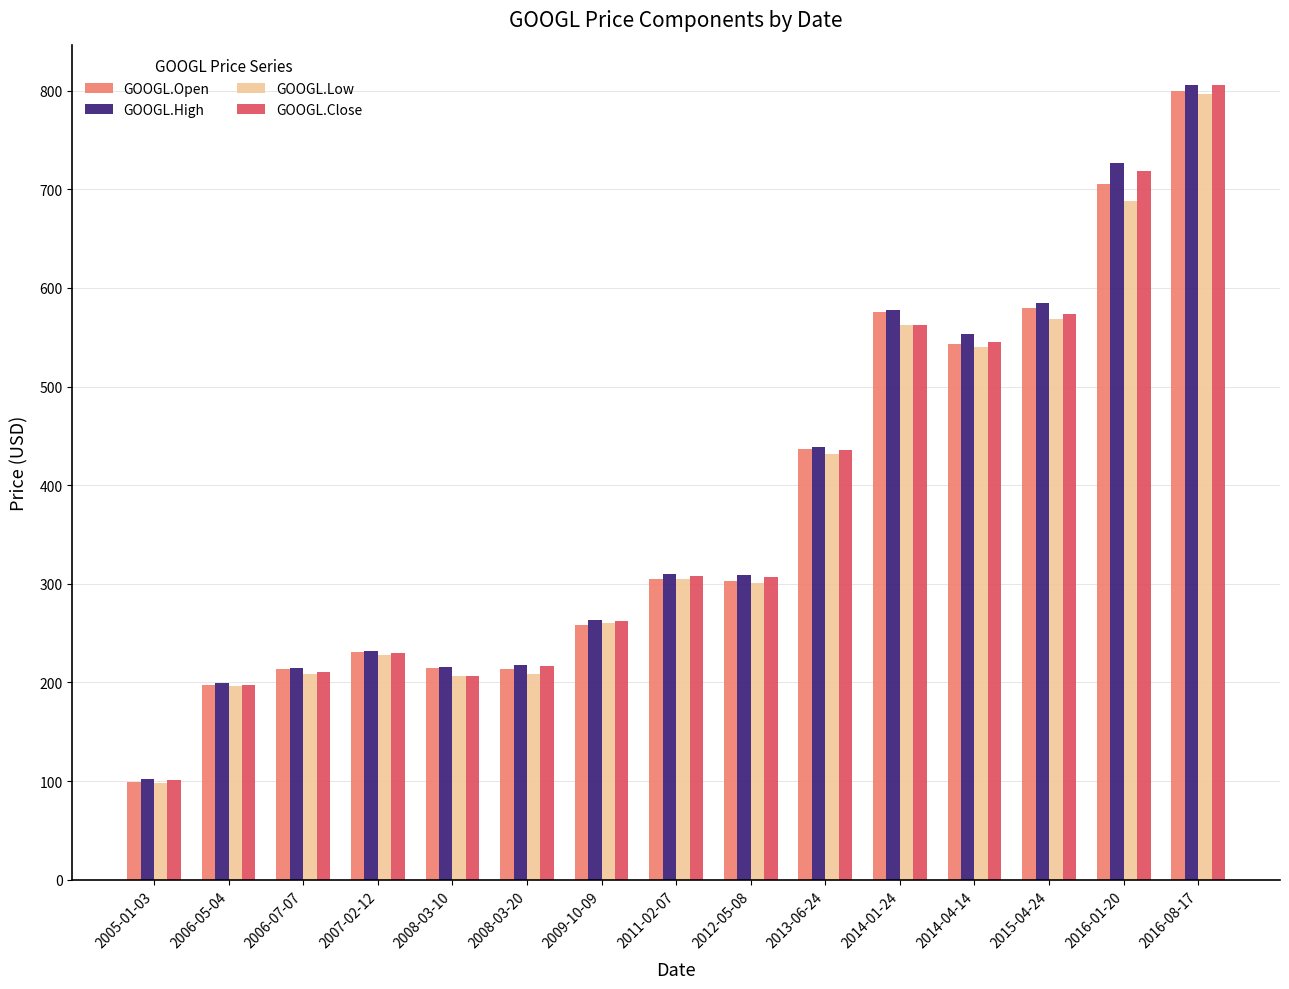

Is the value of GOOGL.Close at 2009-10-09 greater than the value of GOOGL.Low at 2007-02-12?

Yes